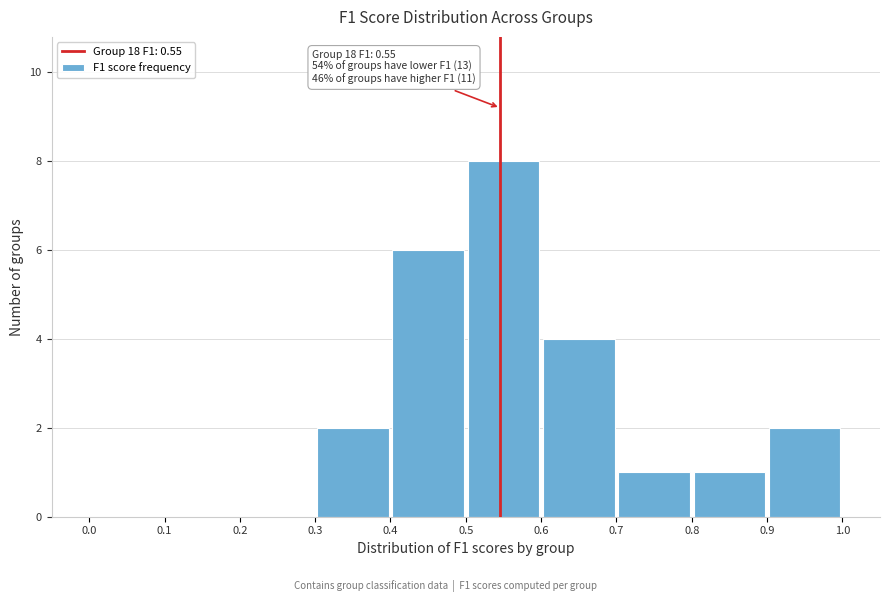

Over which range of the x-axis is the bar tallest?

0.5 to 0.6